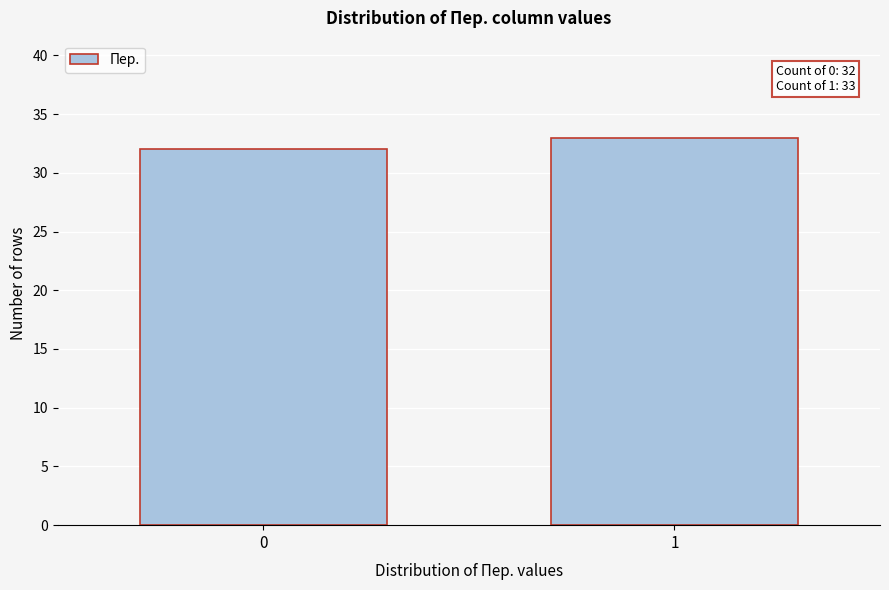

Reading right to left, list all the values displayed in this chart.

1=33	0=32